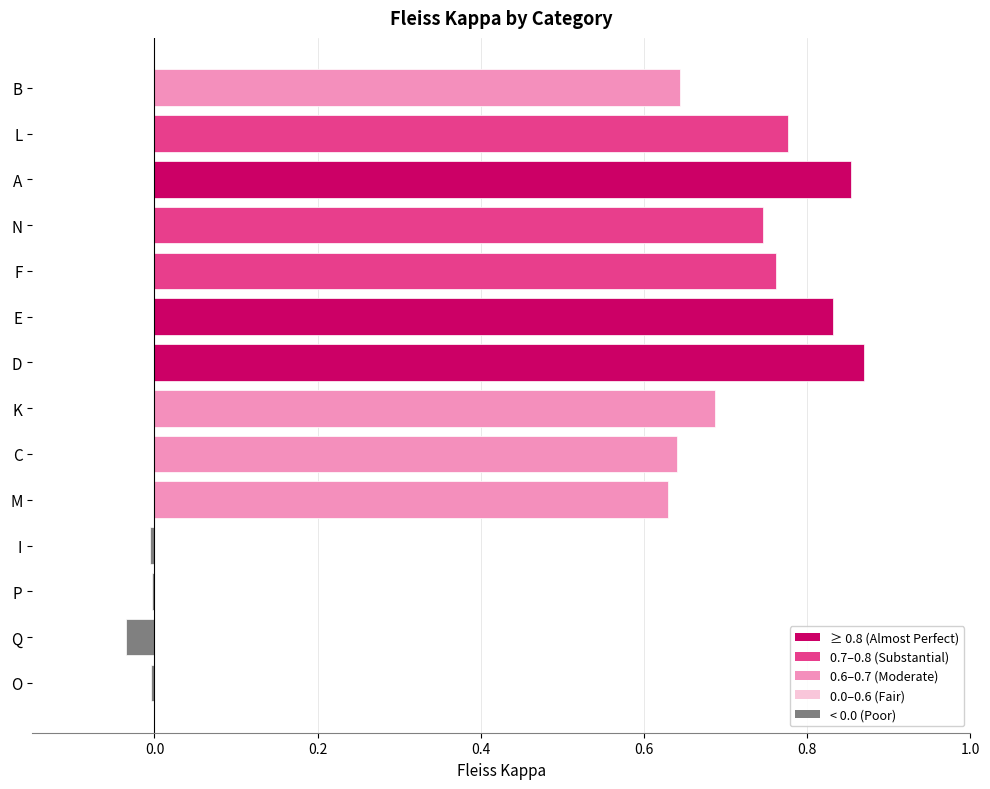

Between F and P, which is larger?

F